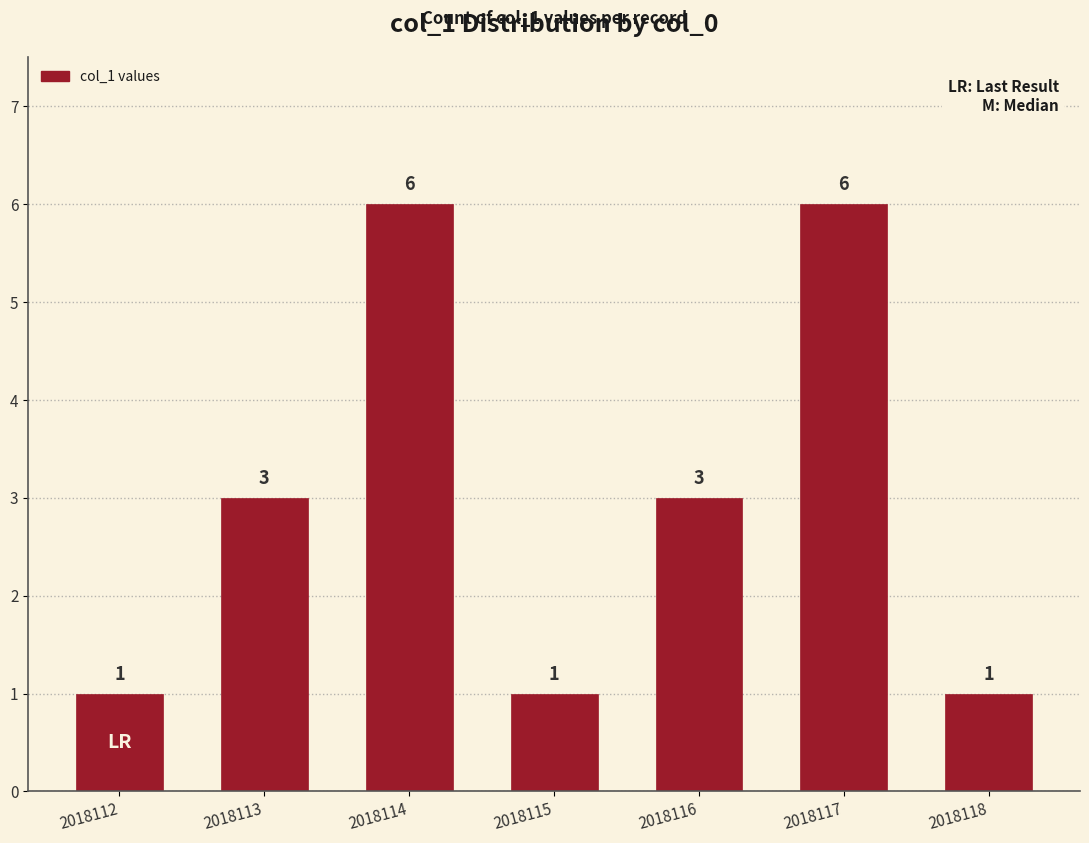

What is the change in value from 2018113 to 2018115?

-2